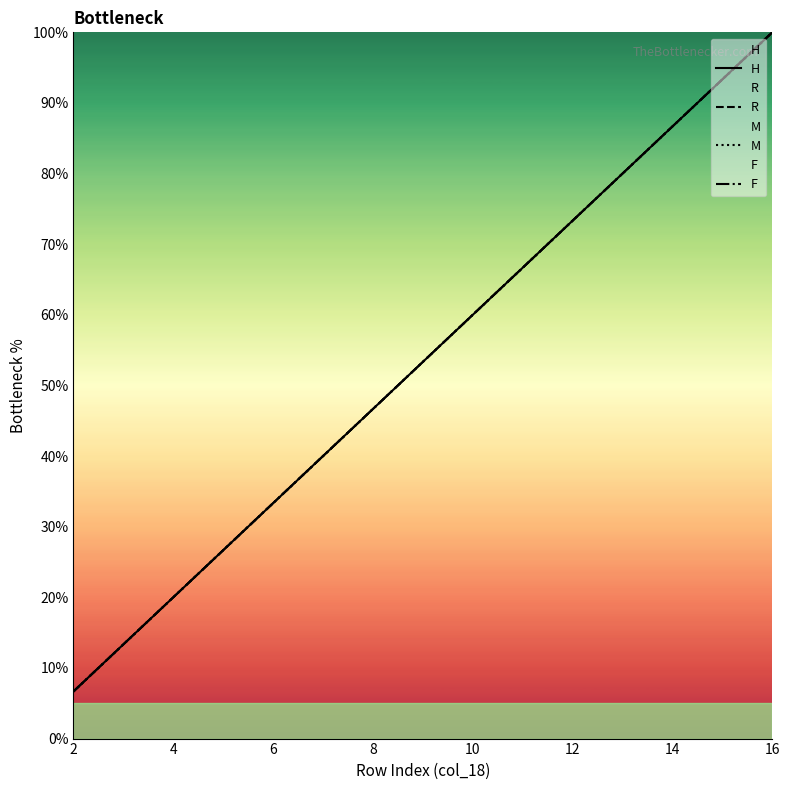

Which has a higher value, 16 or 4?

16